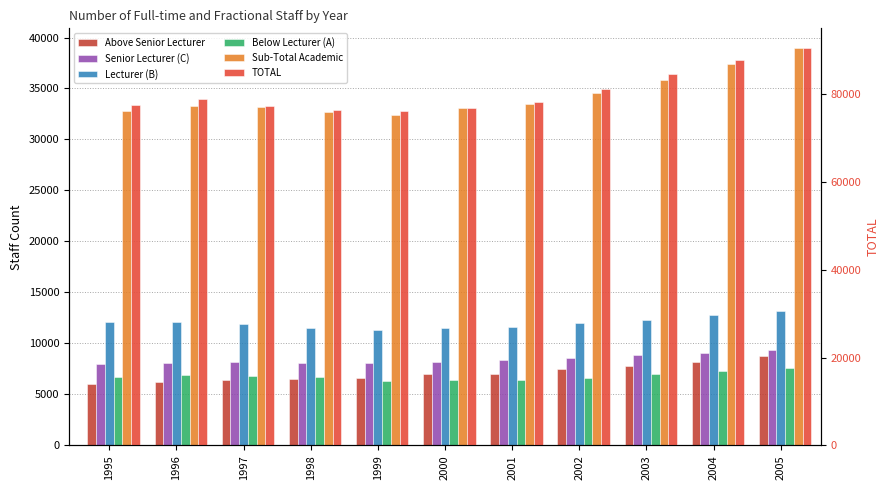

What is the average value of the Sub-Total Academic series?

34345